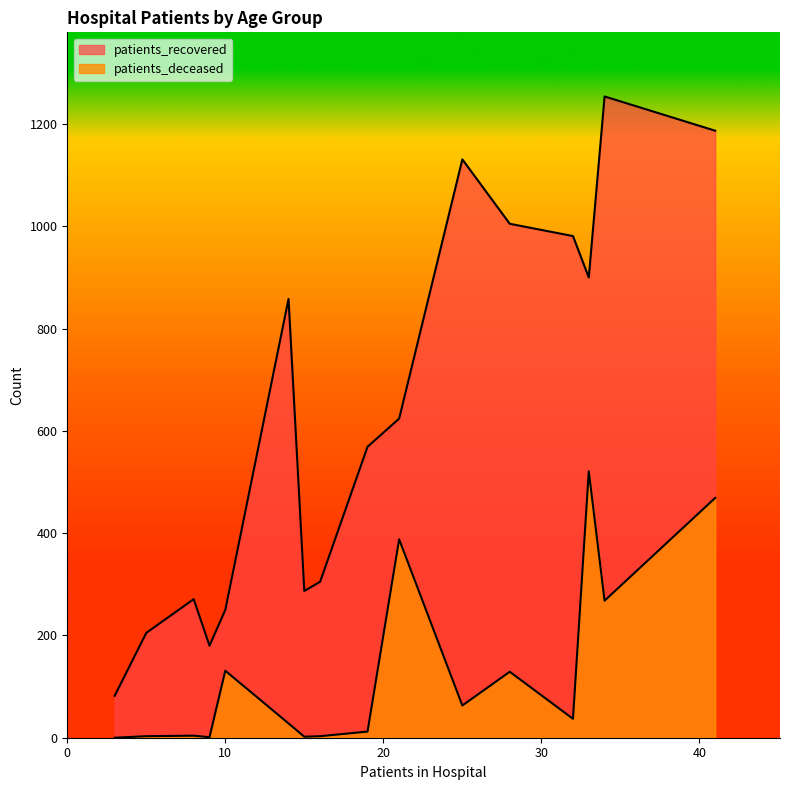

True or false: patients_recovered and patients_deceased cross at least once.

False